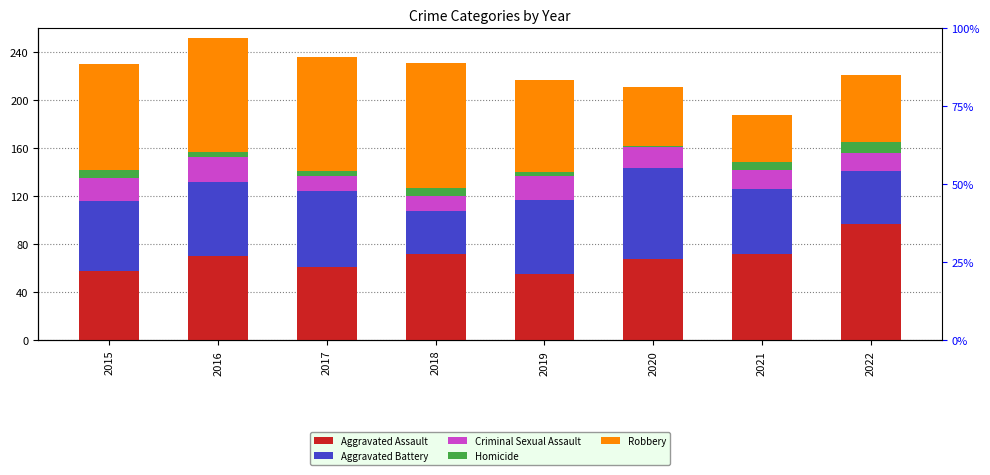

Which category has the highest value across all series?

2018